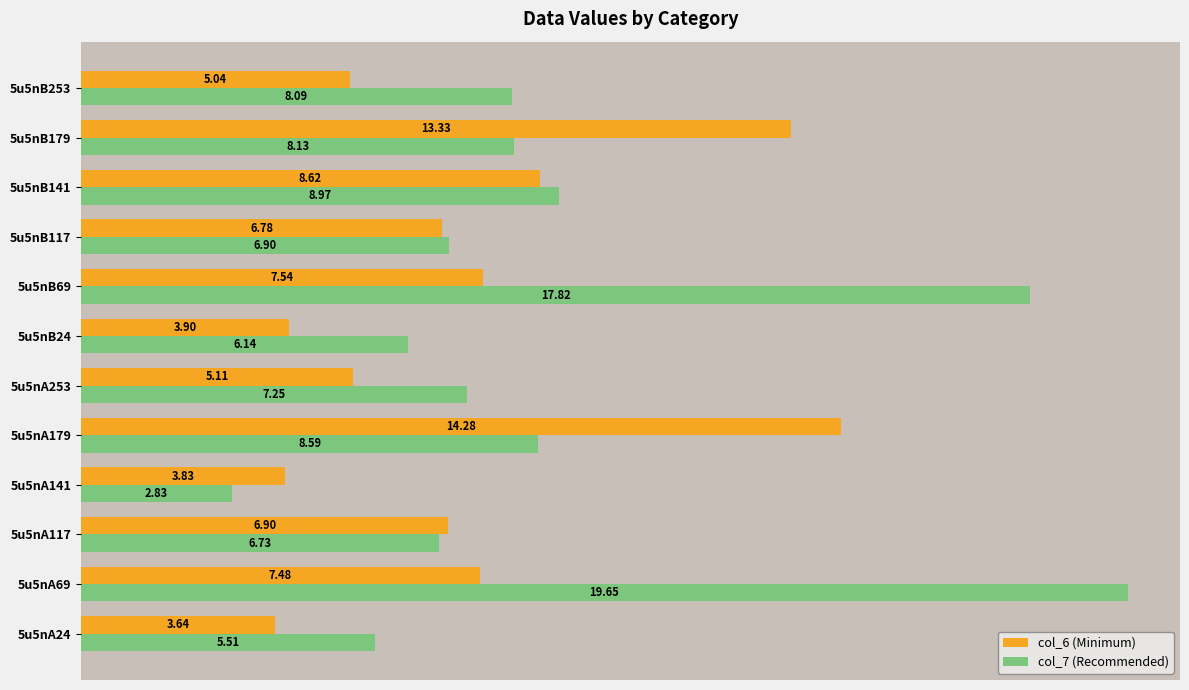

What is the maximum value shown in the chart?

19.7